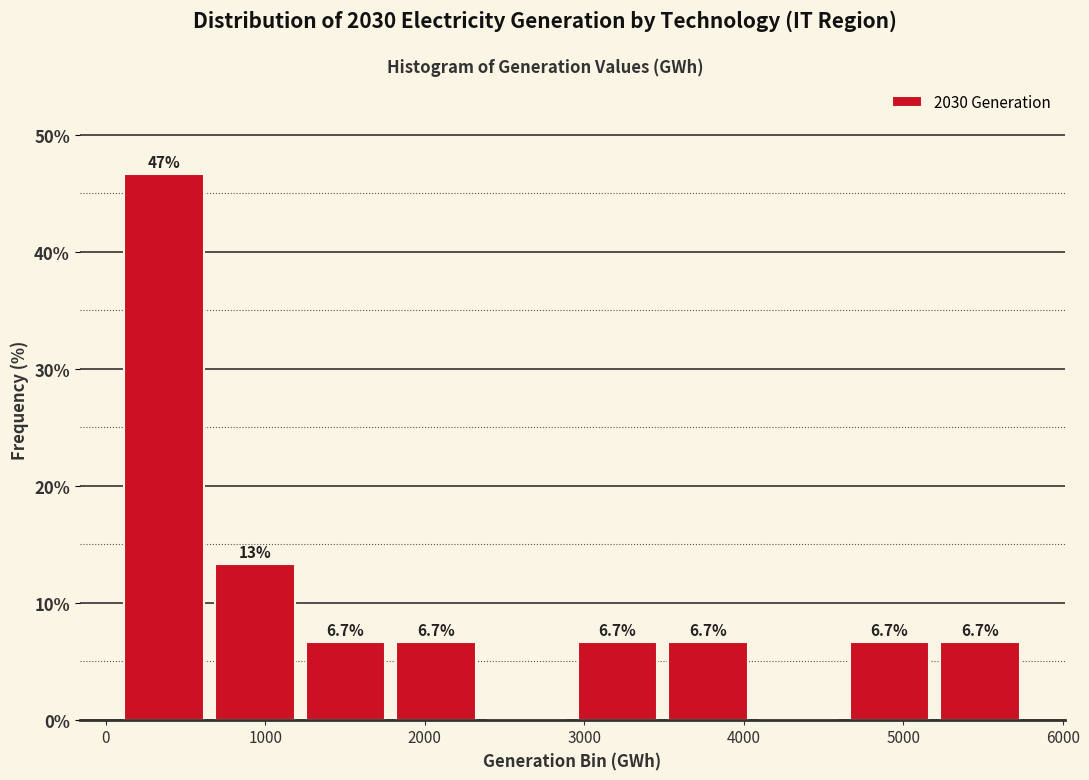

Which range on the x-axis has the tallest bar?

100 to 600